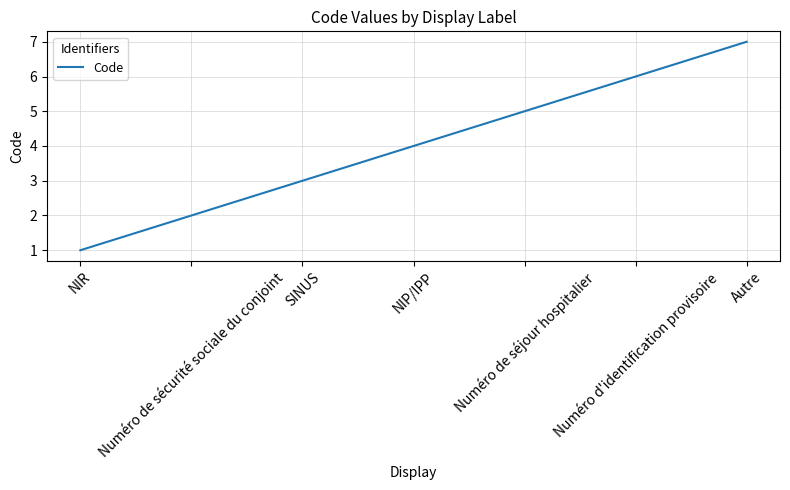

Reading left to right, extract all data points from this chart.

1	2	3	4	5	6	7